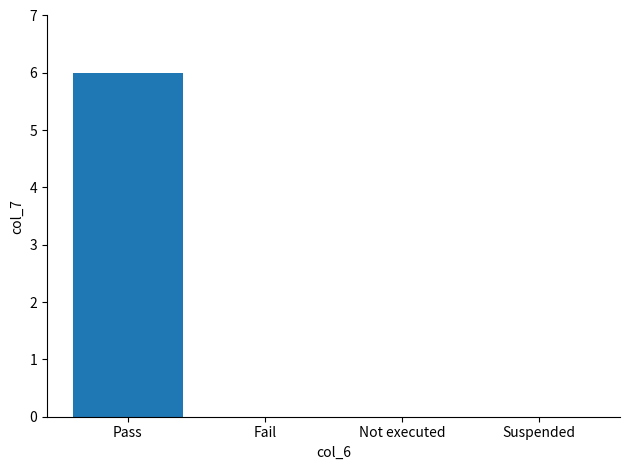

Is it true that the value at Not executed is 0?

True